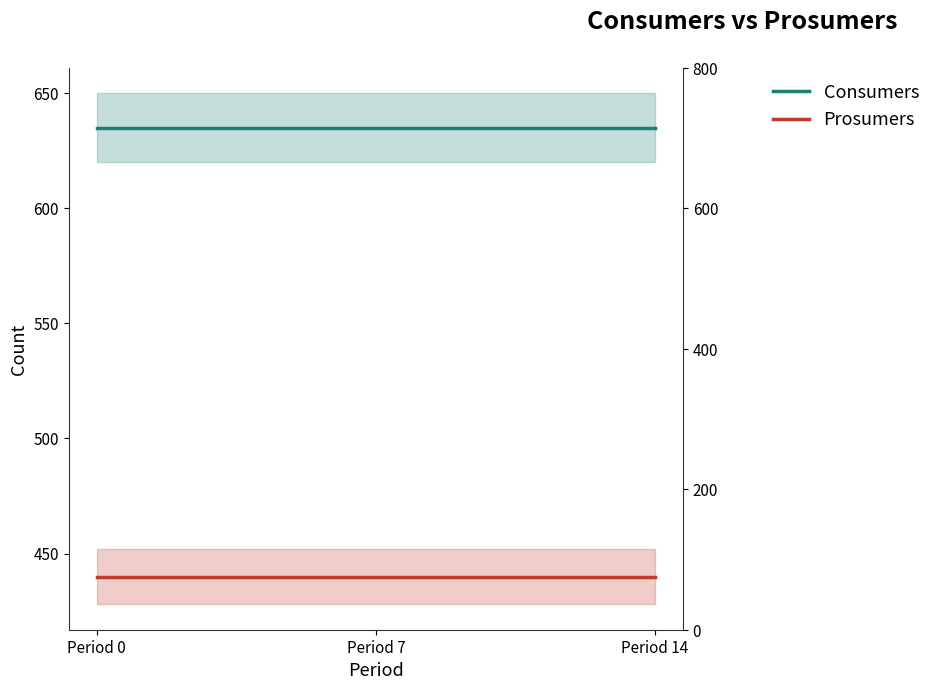

True or false: Prosumers has a value of 440 at 10.

True